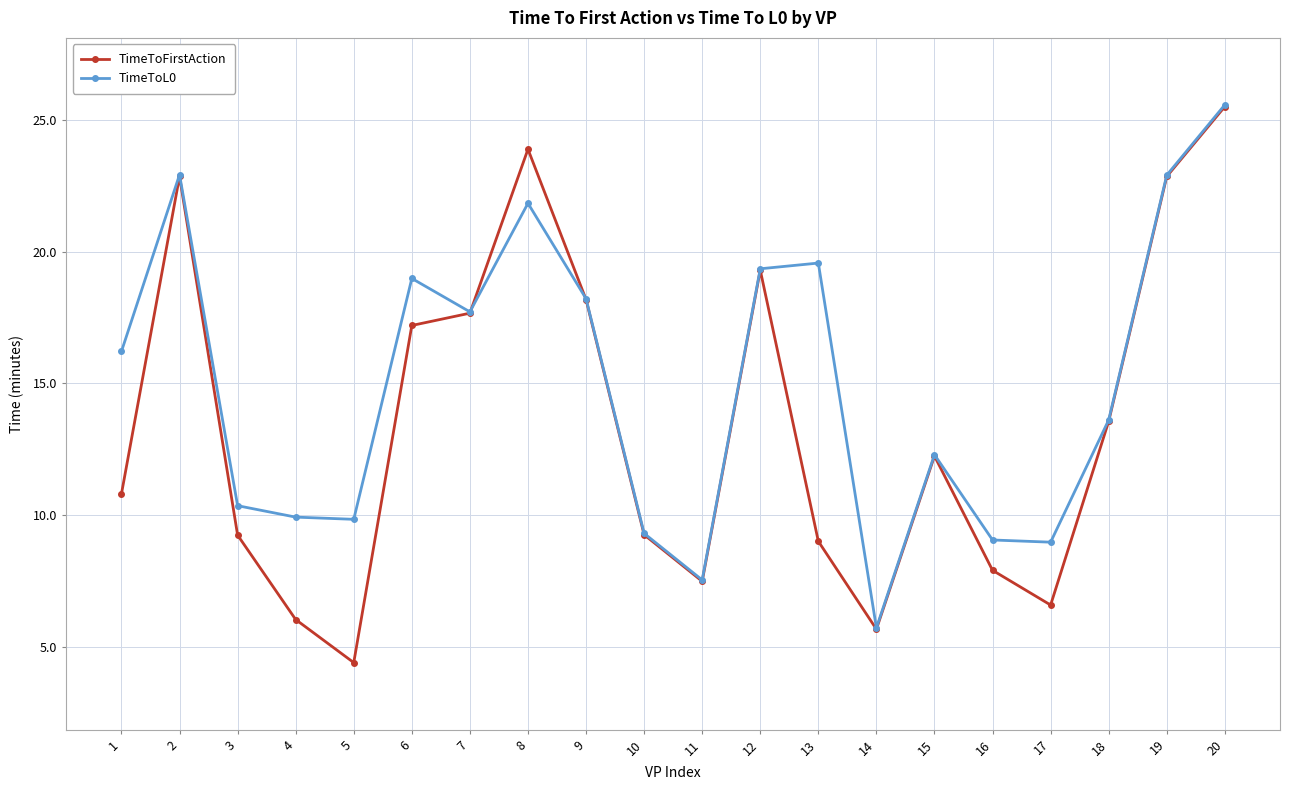

Which category has the lowest value across all series?

5